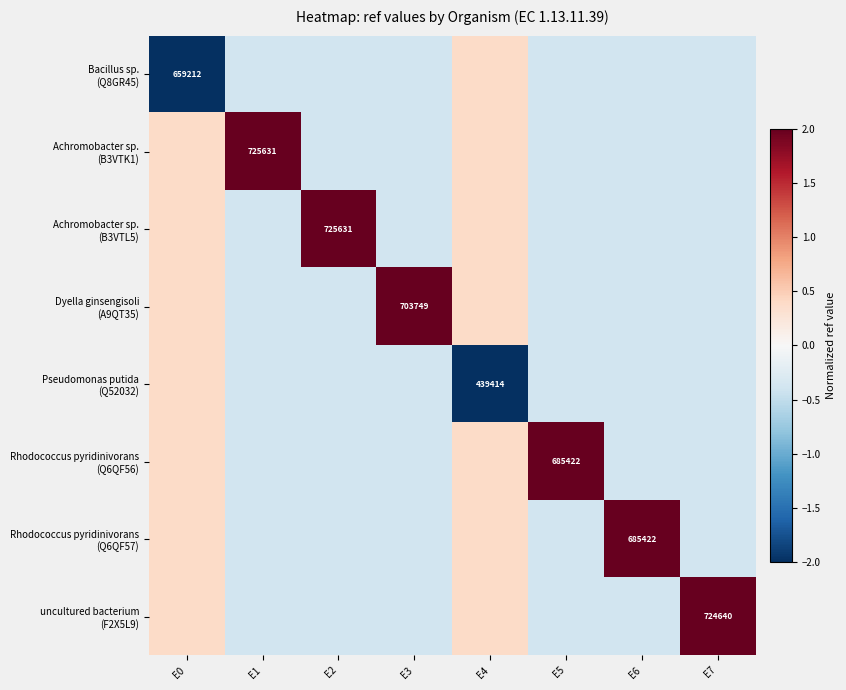

Which has a higher value, E4 or E3?

E4